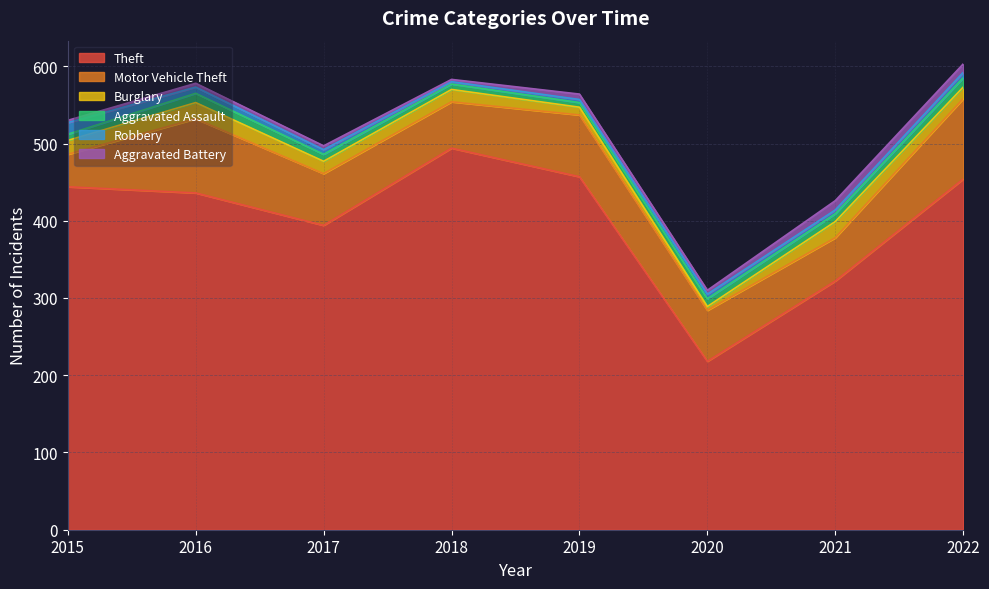

The value of Robbery at 2017 is 9. True or false?

False